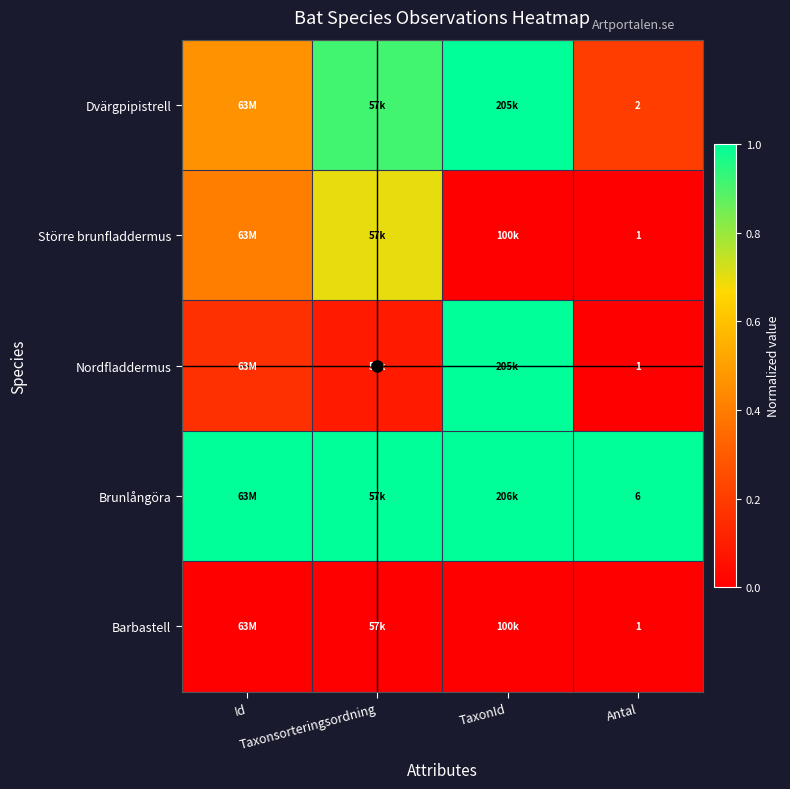

Is it true that Barbastell equals 0.0 at Antal?

True